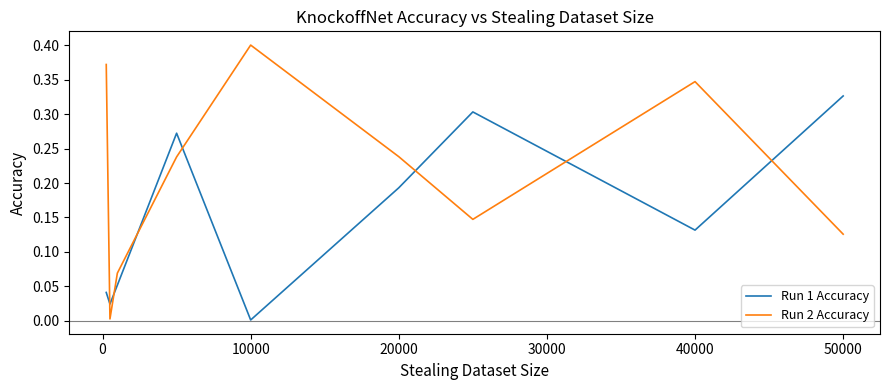

Which series has the largest range (max minus min)?

Run 2 Accuracy